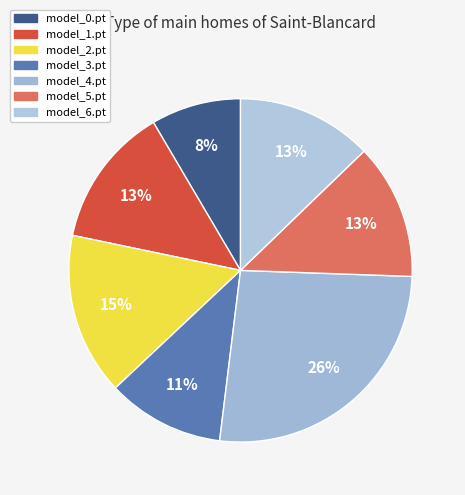

What percentage is the model_1.pt slice, to the nearest percent?

13%